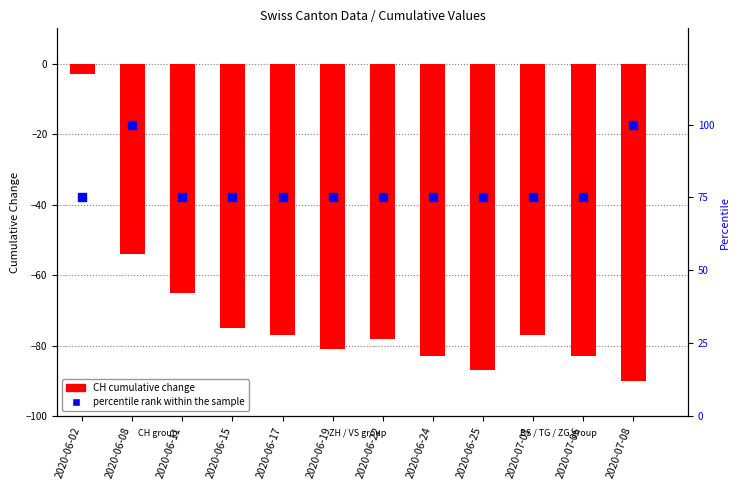

At which category is the sum across all series the highest?

2020-06-02